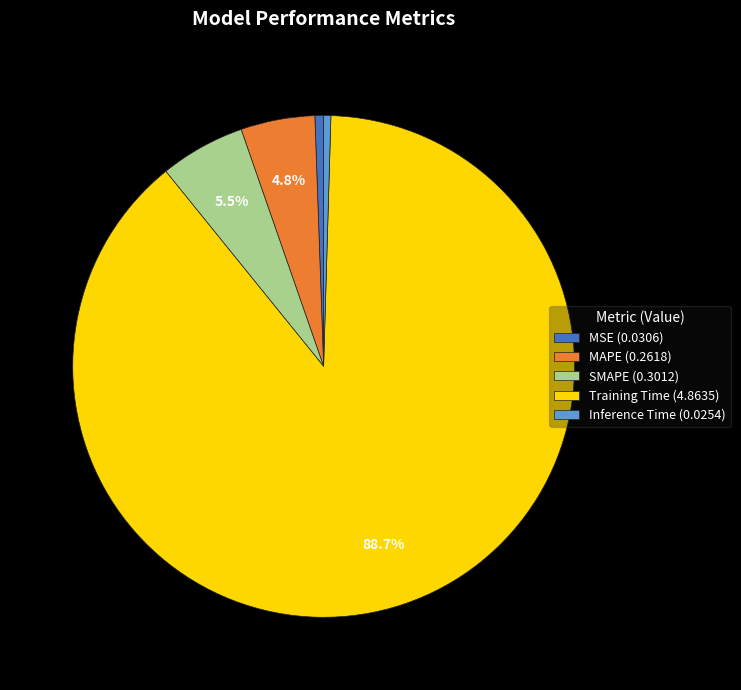

To the nearest percent, what is the average slice percentage?

20%